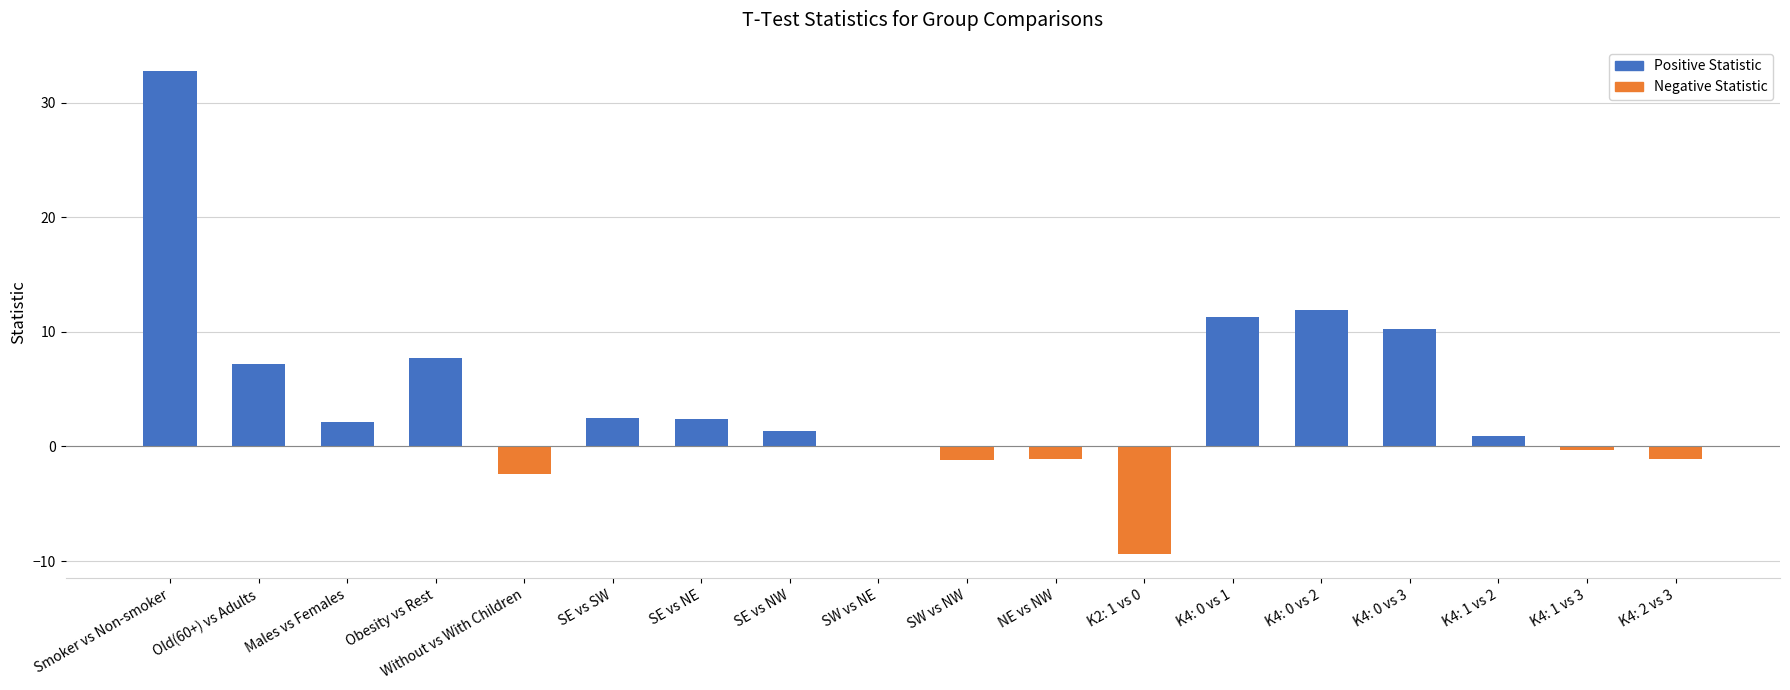

Does the chart contain stacked bars?

No